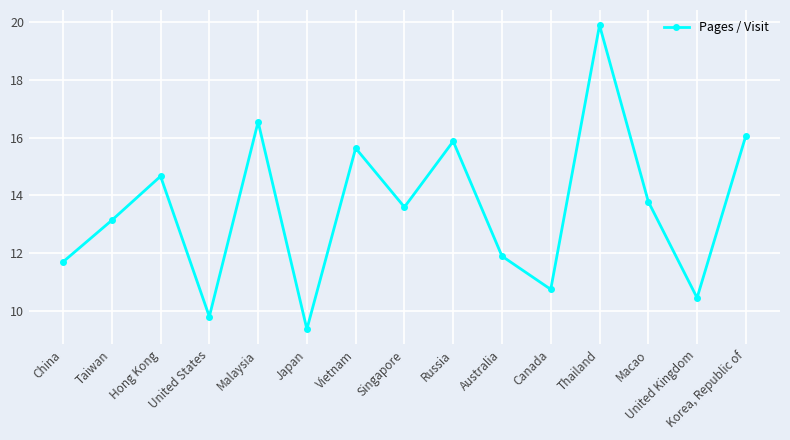

Where is the first local minimum?

United States